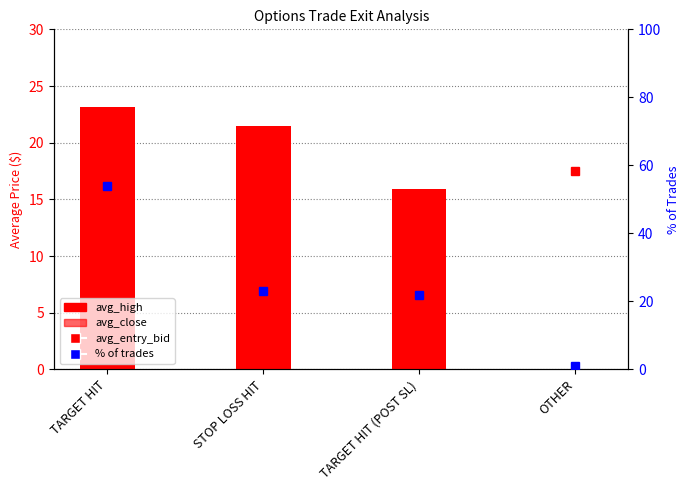

At TARGET HIT (POST SL), list the series in order from largest to smallest.

% of trades, avg_high, avg_close